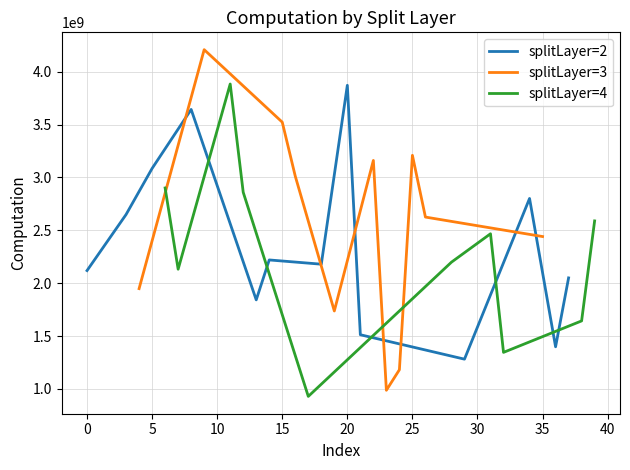

At which label is computation closest to 2592355806?

39